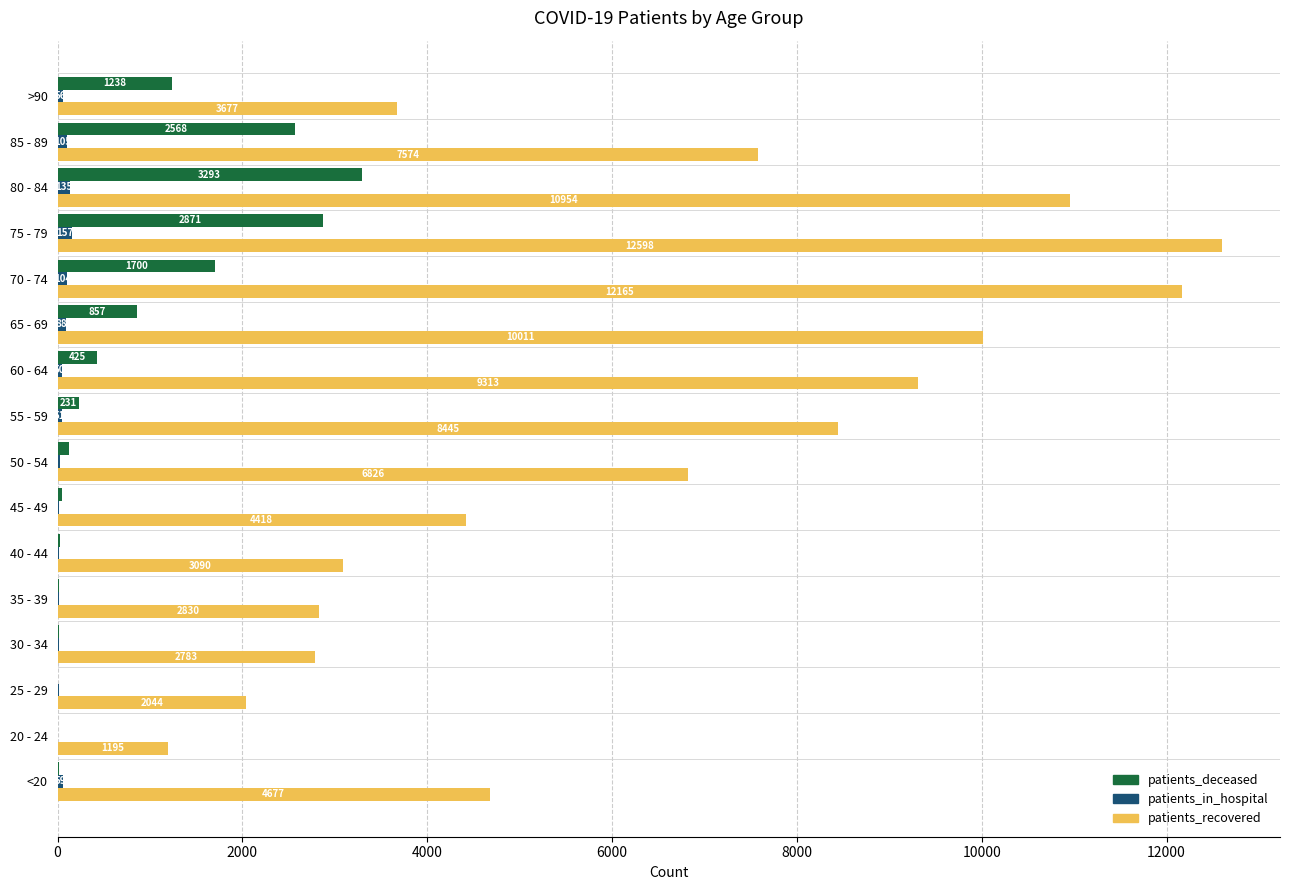

What are all the series names shown in the legend?

patients_deceased, patients_in_hospital, patients_recovered